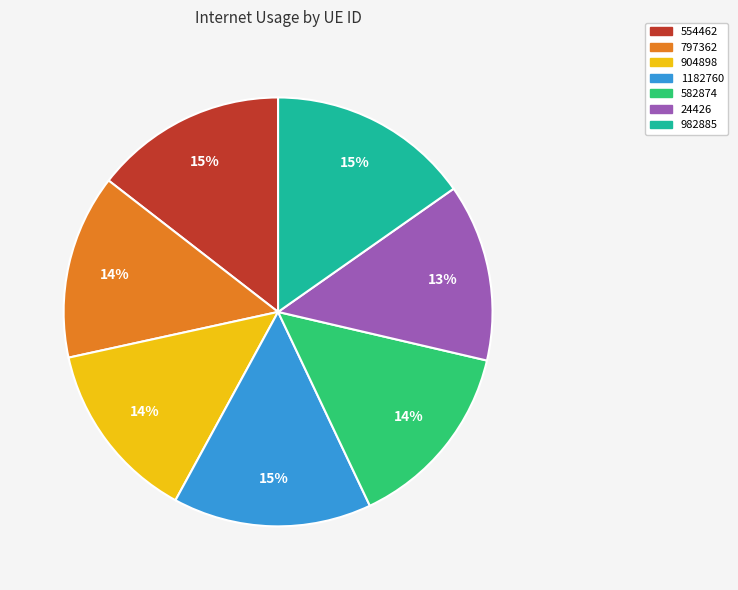

How many segments does this pie chart have?

7